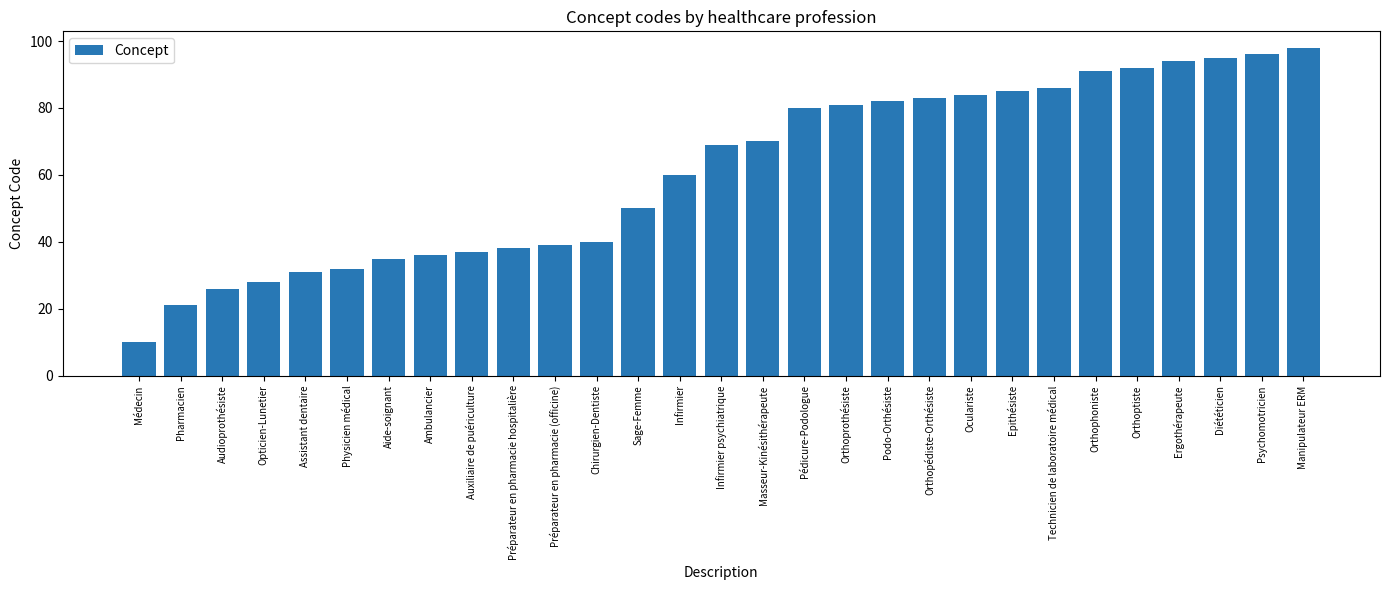

Are the bars grouped side by side (vs. stacked)?

No